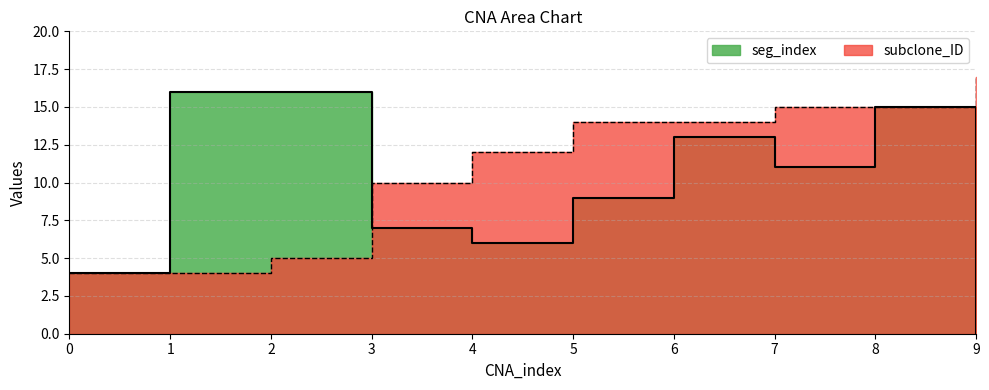

True or false: seg_index has more than 1 points higher than both neighbors.

True